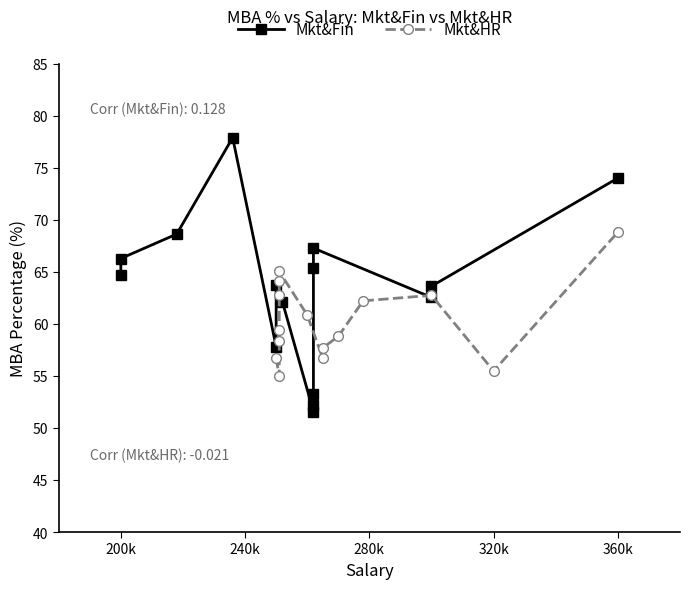

In Mkt&HR, how many points are higher than both neighbors (excluding endpoints)?

2